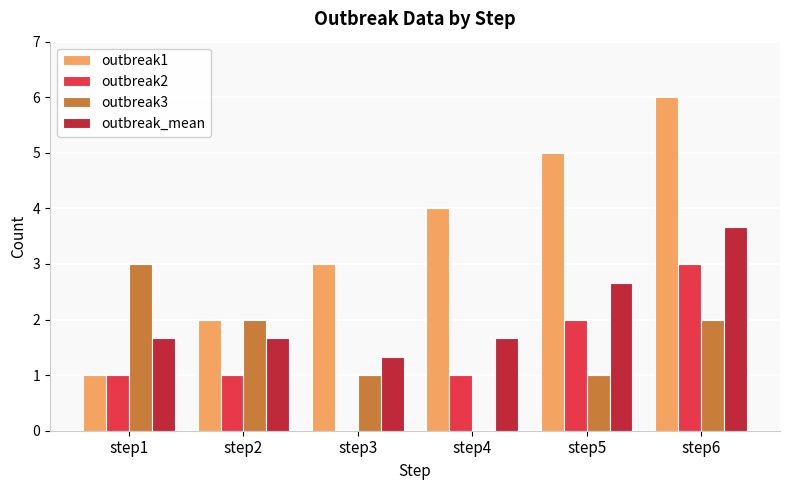

At which category is the sum across all series the highest?

step6